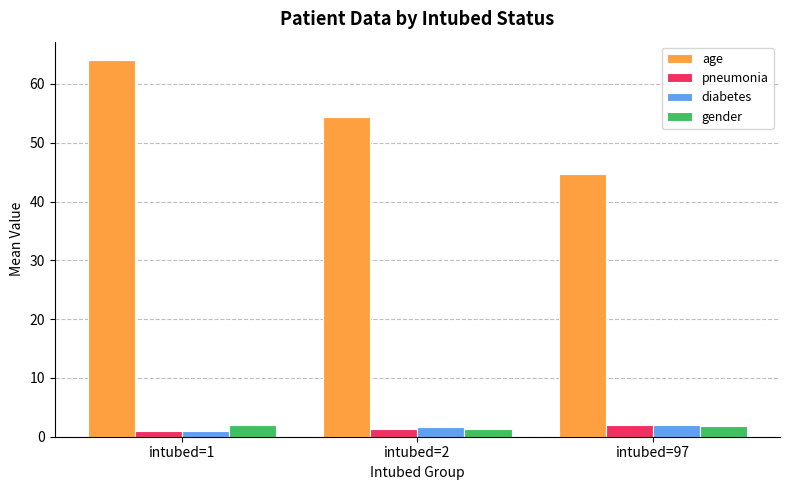

The gender series shows 2.0 at intubed=1. True or false?

True